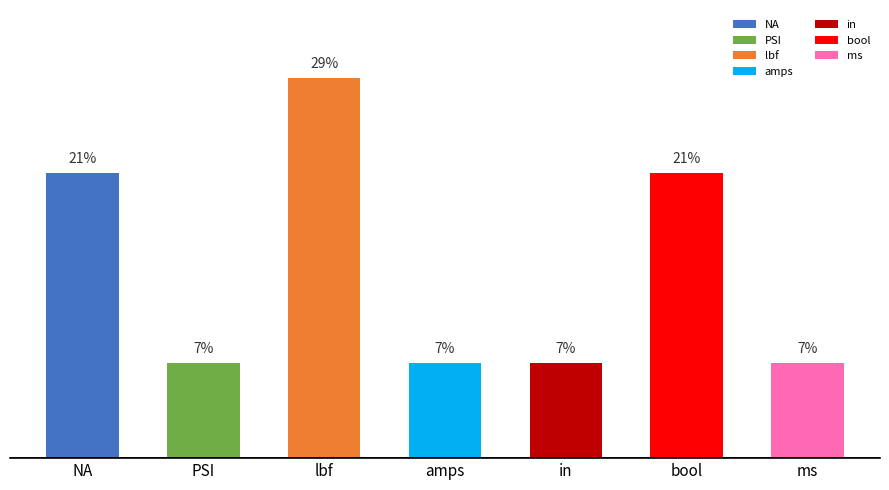

Does the chart contain any negative values?

No